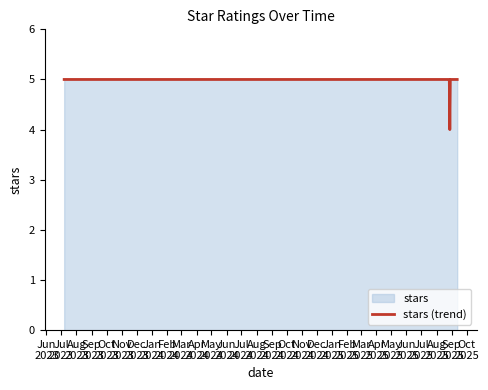

Does the chart have visible grid lines?

No